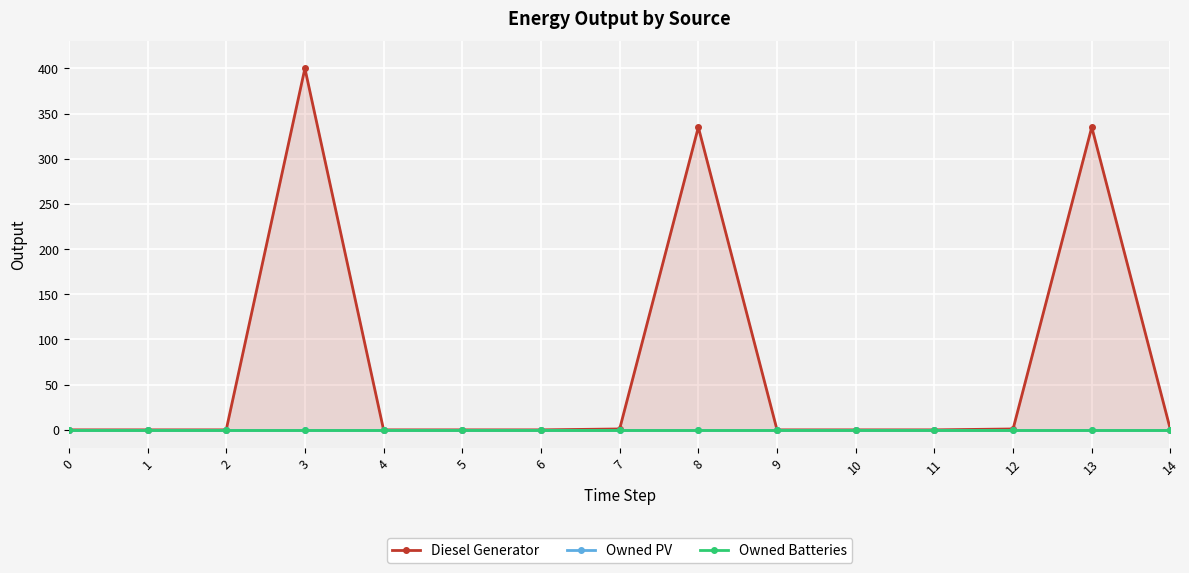

True or false: Owned Batteries and Owned PV intersect in this chart.

False